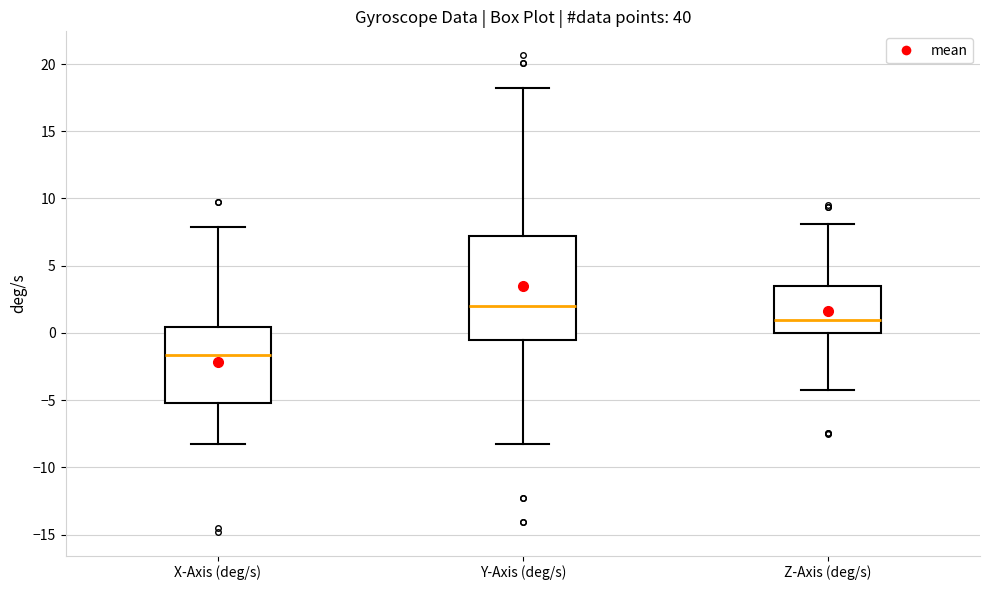

Reading left to right, transcribe this box plot: for each box, give where its median line is, the range the box spans, and where its two whiskers end, as read against the y-axis. The values are not printed on the chart, so give them approximately, as read against the axis.

X-Axis (deg/s): median -1.5, box -5.0 to 0.5, whiskers -8.5 to 8.0
Y-Axis (deg/s): median 2.0, box -0.5 to 7.0, whiskers -8.0 to 18.0
Z-Axis (deg/s): median 1.0, box 0.0 to 3.5, whiskers -4.0 to 8.0